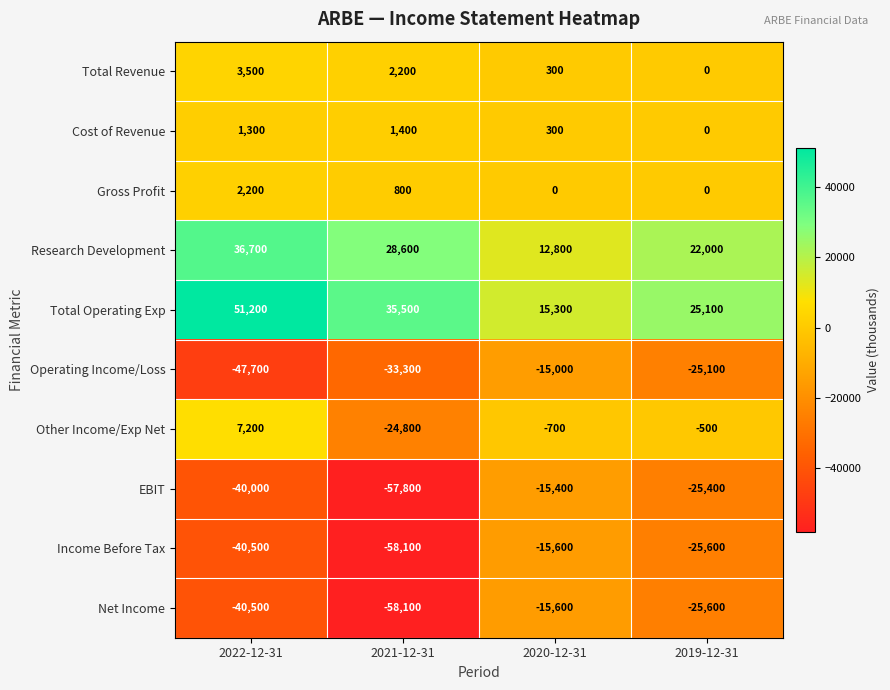

List the labels in order of Income Before Tax value, largest first.

2020-12-31, 2019-12-31, 2022-12-31, 2021-12-31